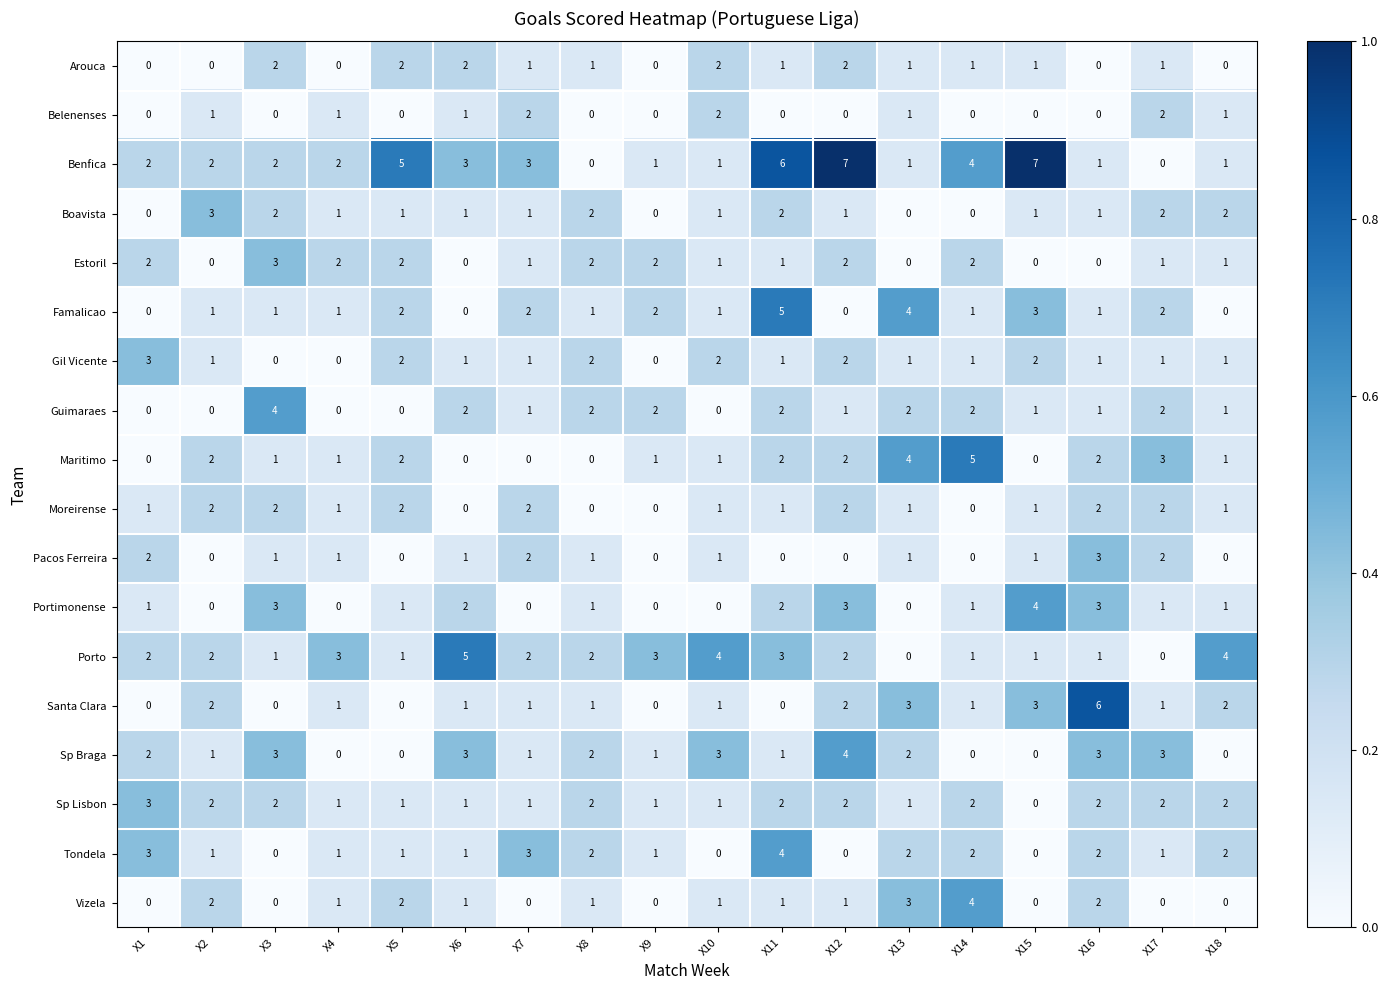

Where does the Tondela series first go above 1?

X1